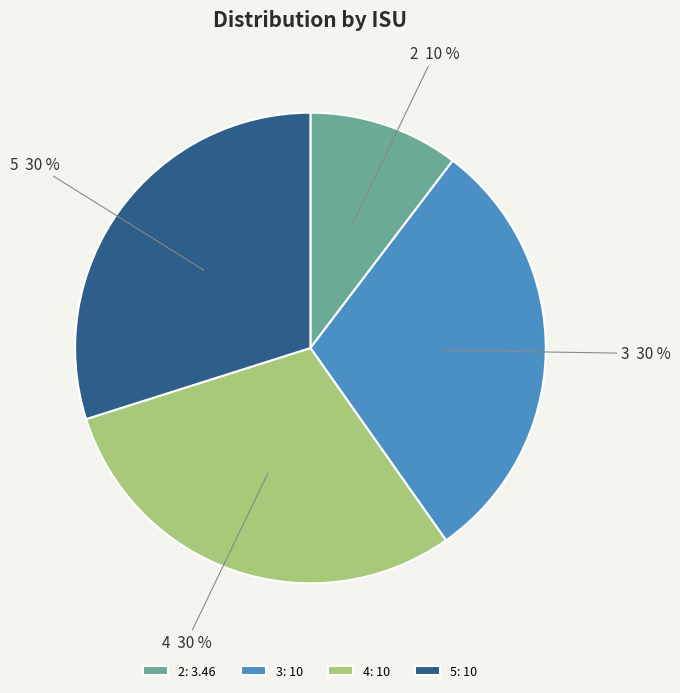

Count the number of slices in the pie.

4